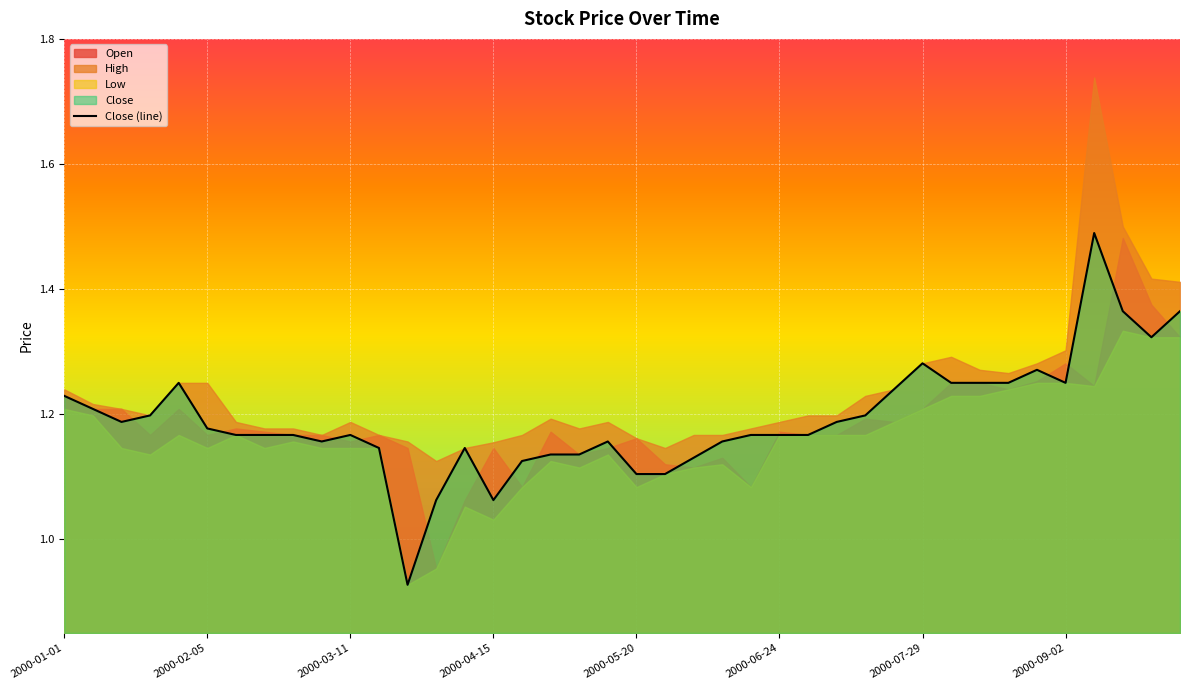

True or false: Low has a value of 1.2 at 2000-07-08.

True